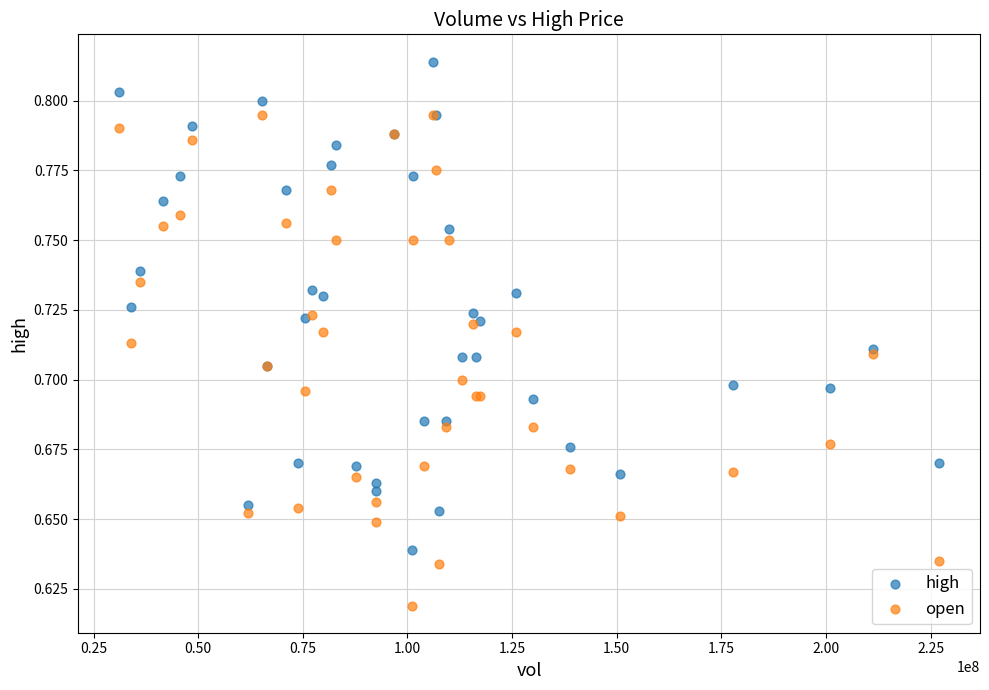

What are all the series names shown in the legend?

high, open